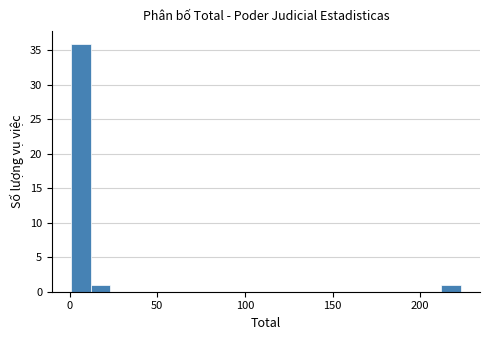

Read against the x-axis, roughly where is the centre of the tallest bar?

5